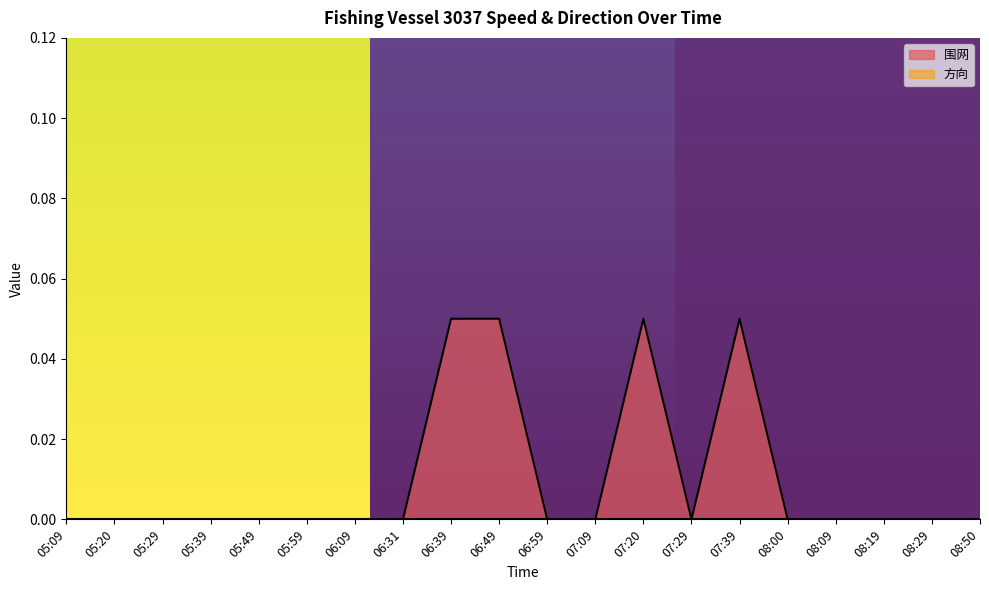

How many points are higher than both their immediate neighbors (excluding endpoints)?

2